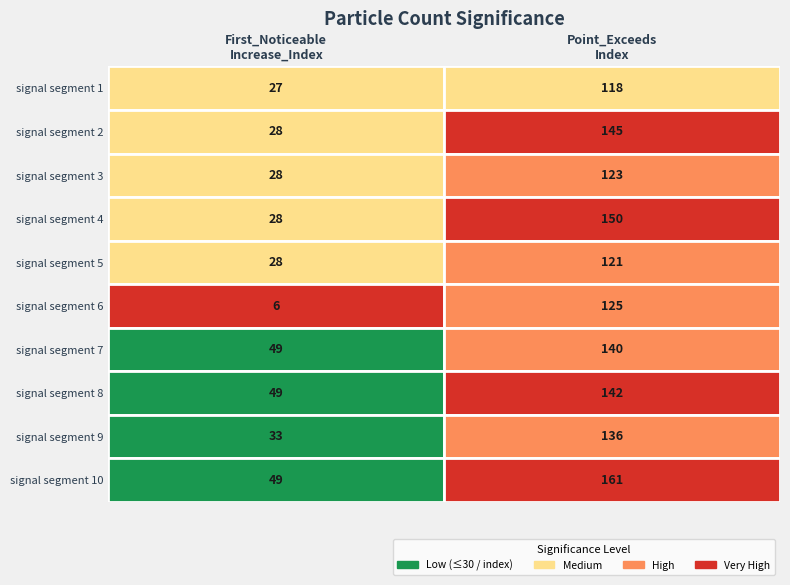

Reading left to right, what are all the values shown in this chart?

signal segment 1: First_Noticeable_Increase_Index=27	Point_Exceeds_Index=118
signal segment 2: First_Noticeable_Increase_Index=28	Point_Exceeds_Index=145
signal segment 3: First_Noticeable_Increase_Index=28	Point_Exceeds_Index=123
signal segment 4: First_Noticeable_Increase_Index=28	Point_Exceeds_Index=150
signal segment 5: First_Noticeable_Increase_Index=28	Point_Exceeds_Index=121
signal segment 6: First_Noticeable_Increase_Index=6	Point_Exceeds_Index=125
signal segment 7: First_Noticeable_Increase_Index=49	Point_Exceeds_Index=140
signal segment 8: First_Noticeable_Increase_Index=49	Point_Exceeds_Index=142
signal segment 9: First_Noticeable_Increase_Index=33	Point_Exceeds_Index=136
signal segment 10: First_Noticeable_Increase_Index=49	Point_Exceeds_Index=161